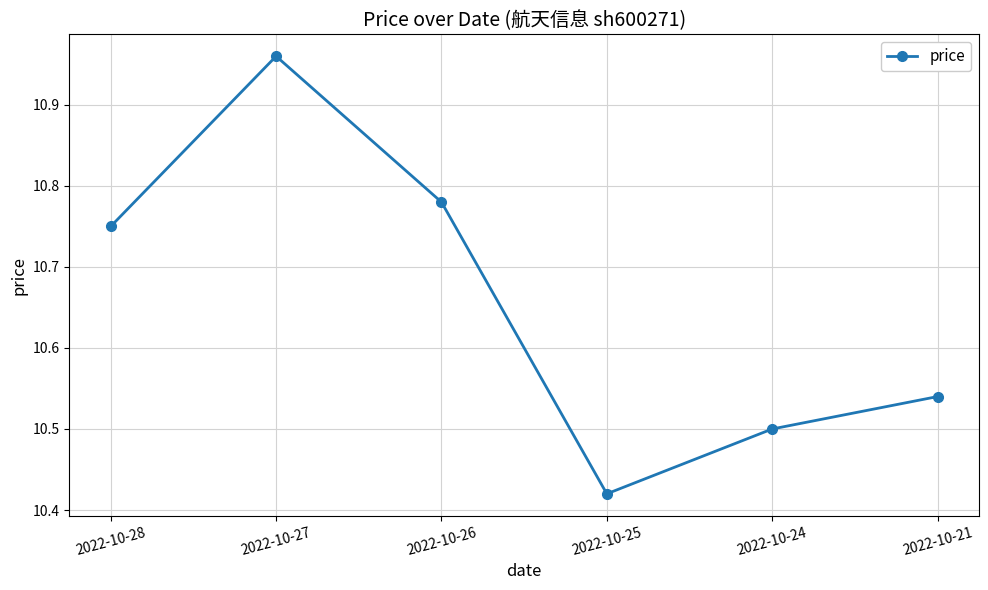

How many lines are shown in the chart?

1